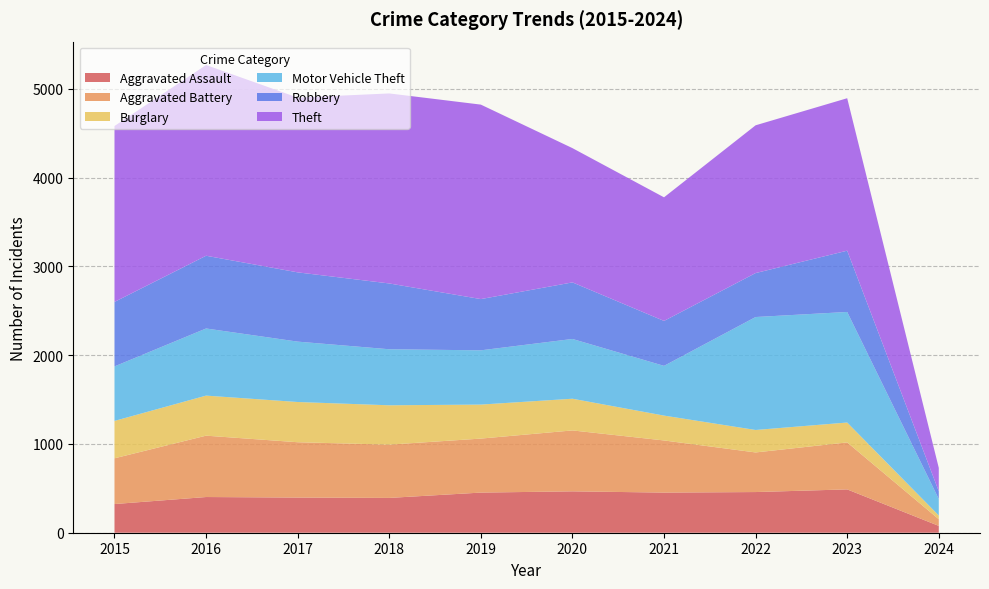

Reading left to right, list all the values displayed in this chart.

Aggravated Assault: 2015=323	2016=402	2017=396	2018=392	2019=452	2020=466	2021=452	2022=458	2023=488	2024=77
Aggravated Battery: 2015=515	2016=691	2017=623	2018=600	2019=608	2020=686	2021=587	2022=446	2023=529	2024=75
Burglary: 2015=421	2016=451	2017=453	2018=443	2019=383	2020=357	2021=280	2022=253	2023=224	2024=42
Motor Vehicle Theft: 2015=614	2016=756	2017=680	2018=631	2019=611	2020=673	2021=560	2022=1272	2023=1245	2024=186
Robbery: 2015=726	2016=819	2017=780	2018=741	2019=577	2020=637	2021=506	2022=495	2023=690	2024=87
Theft: 2015=1981	2016=2148	2017=1968	2018=2140	2019=2190	2020=1512	2021=1392	2022=1664	2023=1717	2024=263